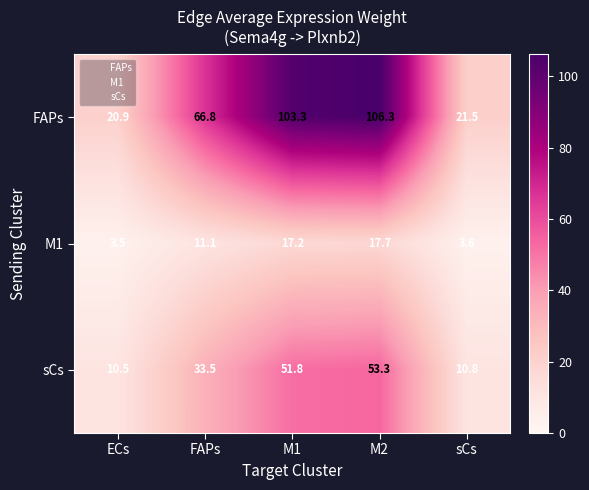

The value of M1 at sCs is 2.1. True or false?

False